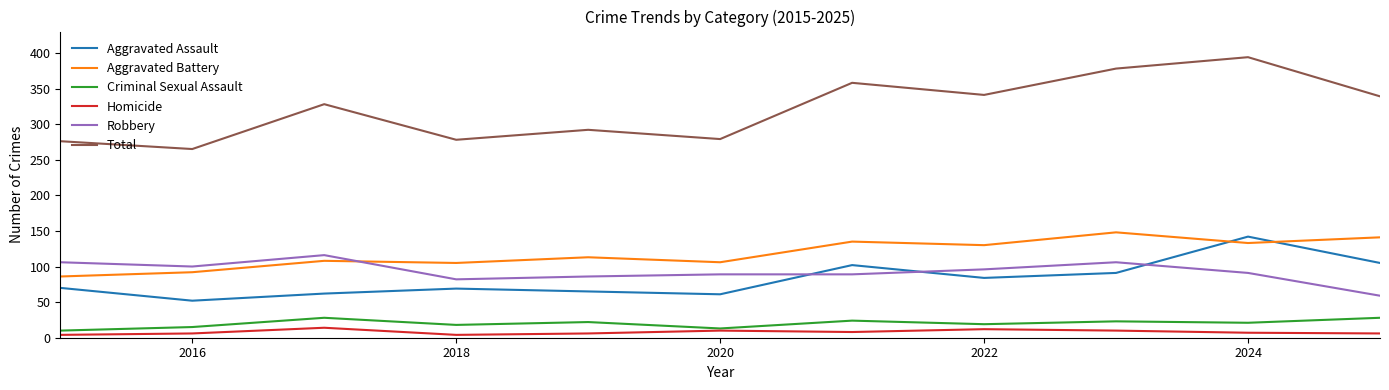

Does the chart display data point markers on the line(s)?

No